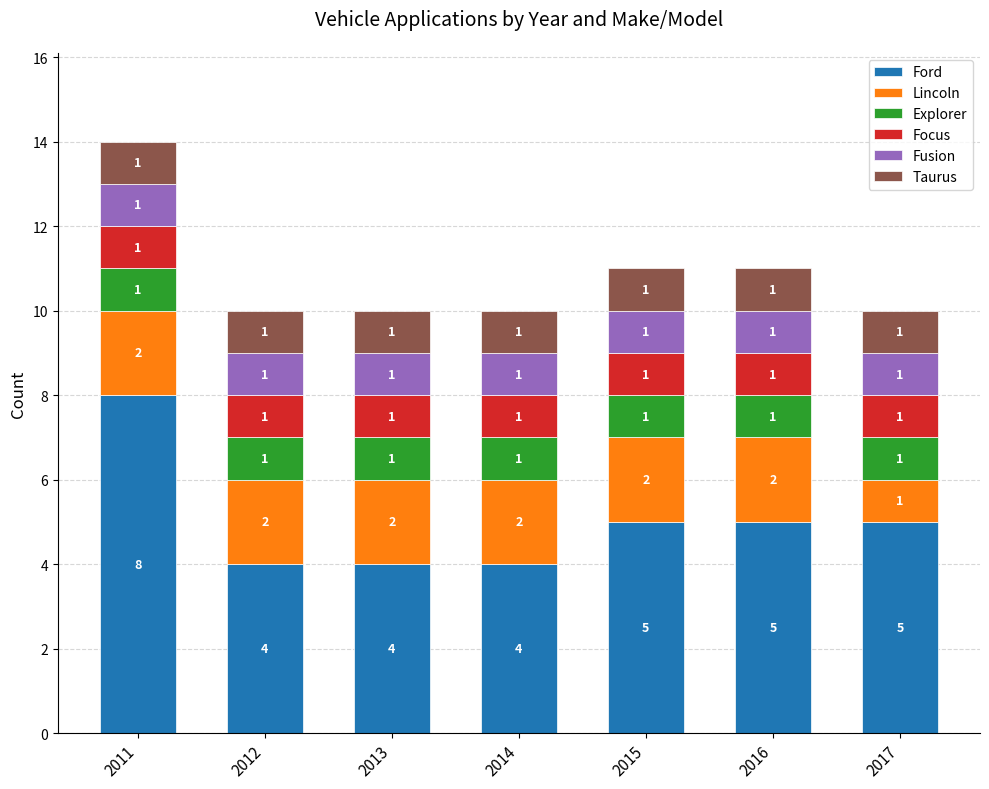

What is the total value across all series at 2015?

11